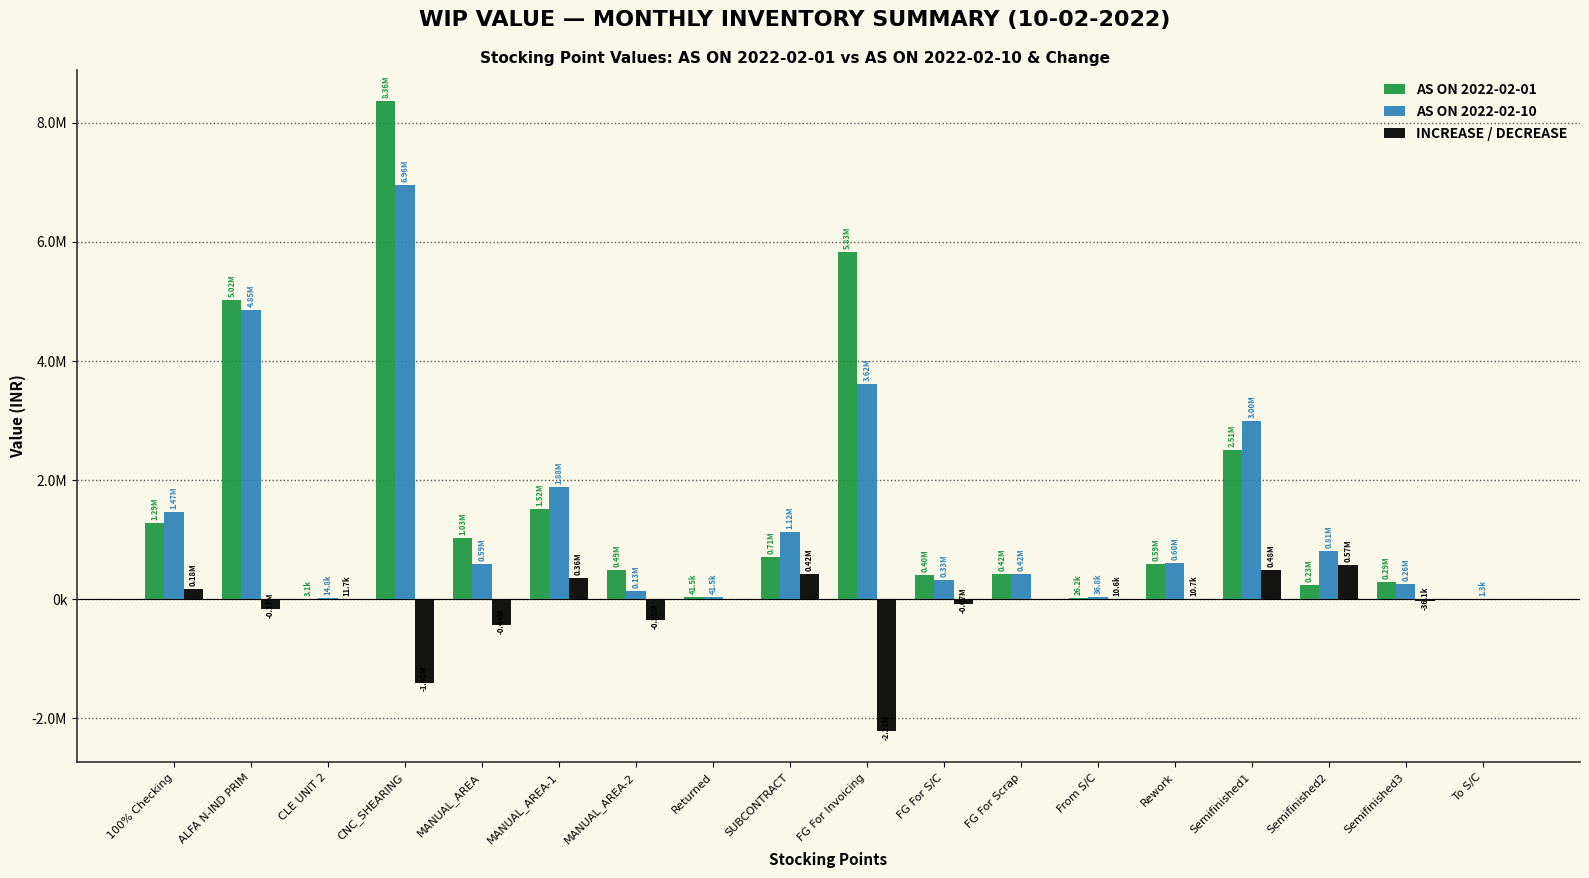

Between FG For Scrap and Rework, which series saw the biggest shift?

AS ON 2022-02-10